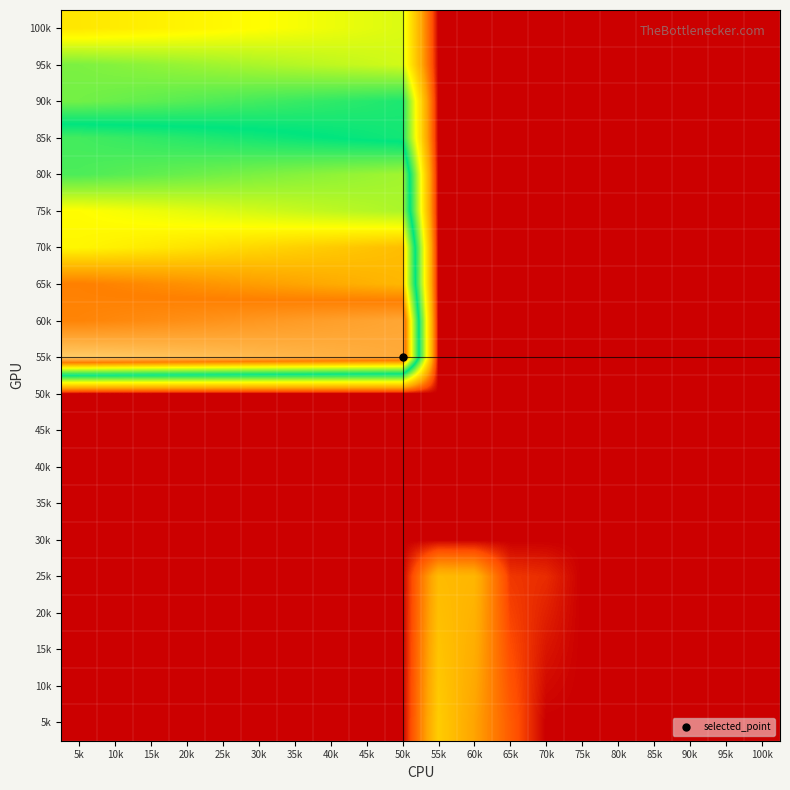

At which category is the sum across all series the highest?

5k